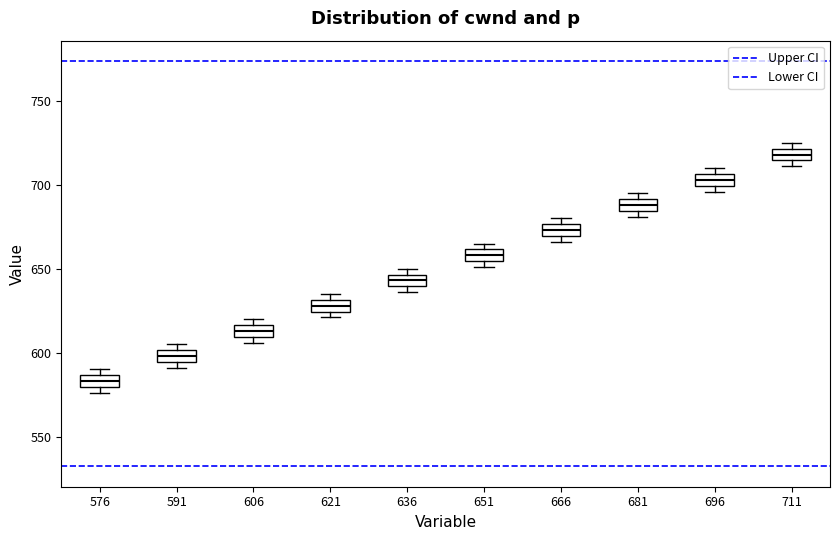

Which box has the lowest median line?

576